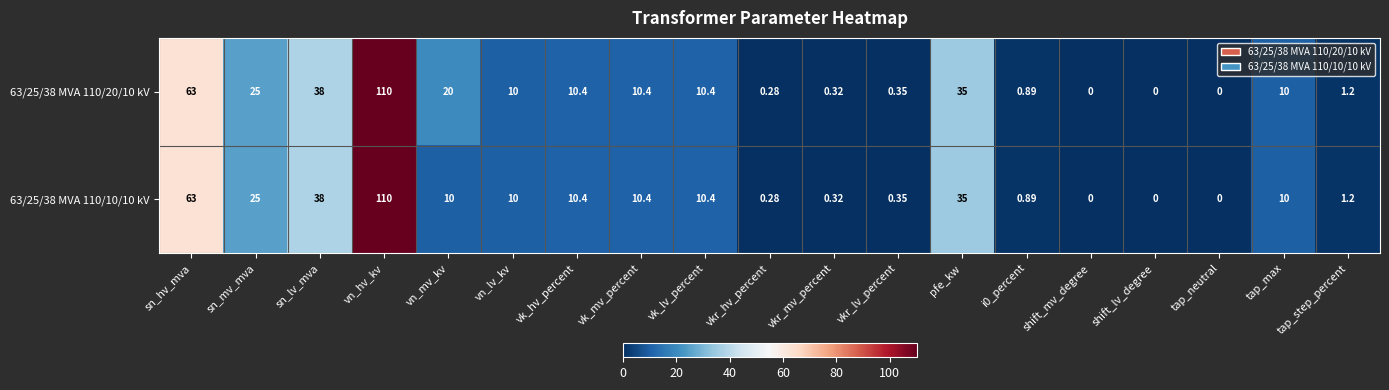

At which label does 63/25/38 MVA 110/10/10 kV first exceed 10?

sn_hv_mva